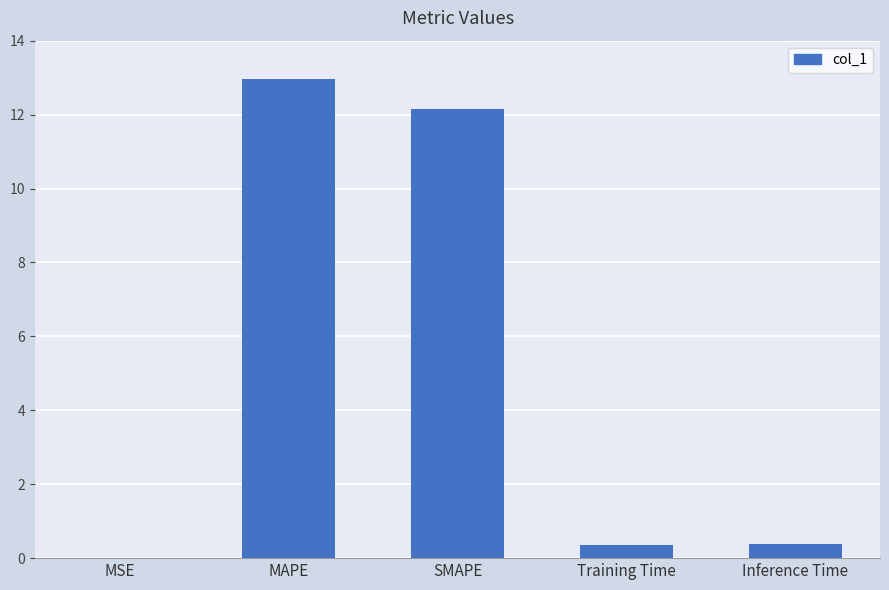

The value at SMAPE is 16.4. True or false?

False